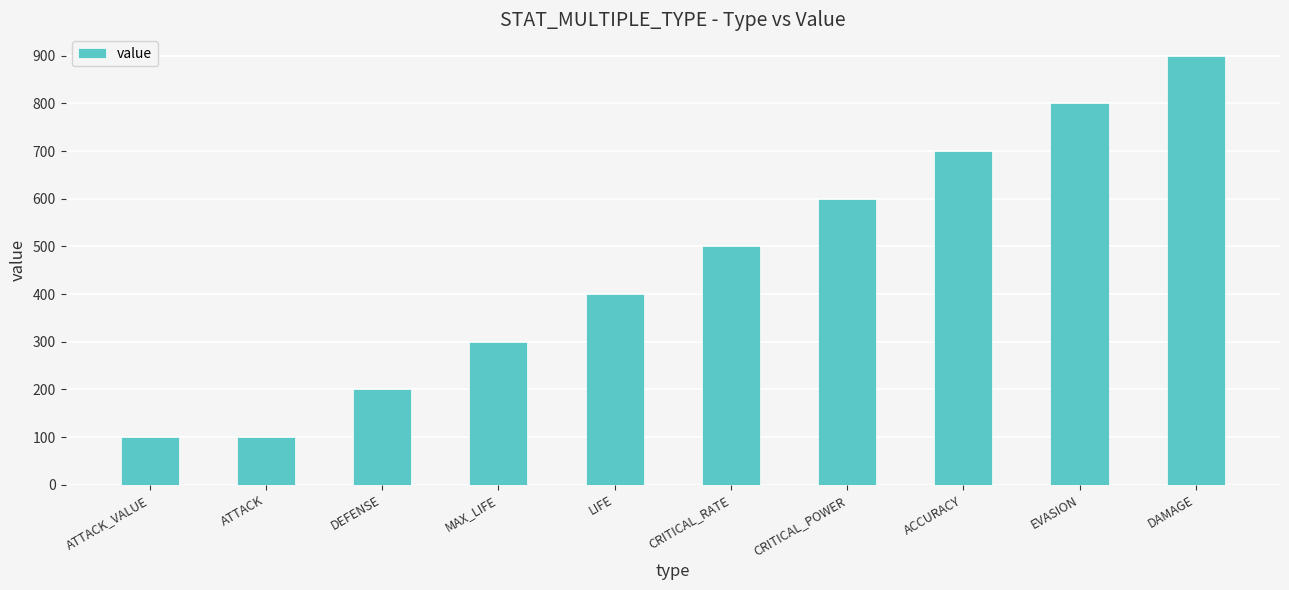

Which category has the highest value across all series?

DAMAGE